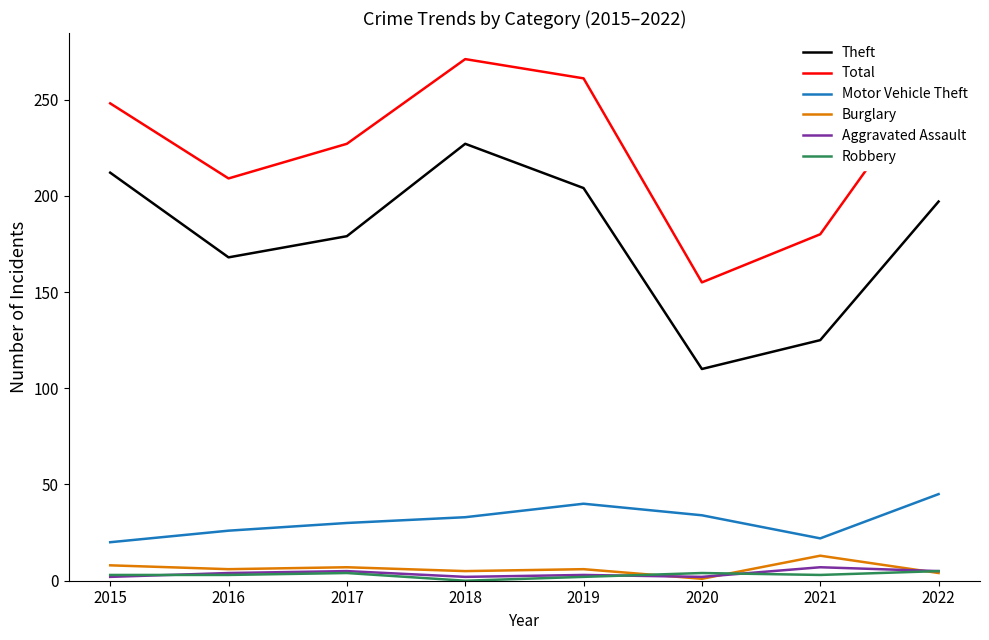

What is the total value across all series at 2017?

452